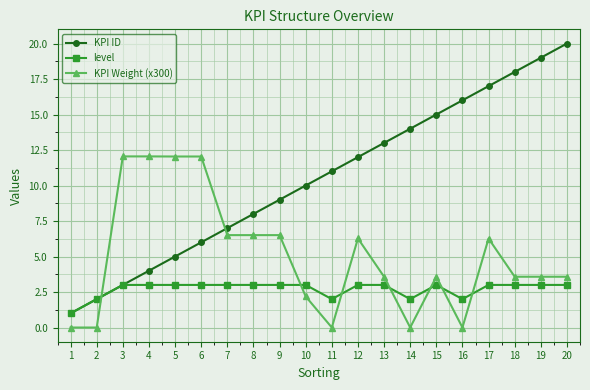

What is the difference between the maximum and minimum values in the level series?

2.0